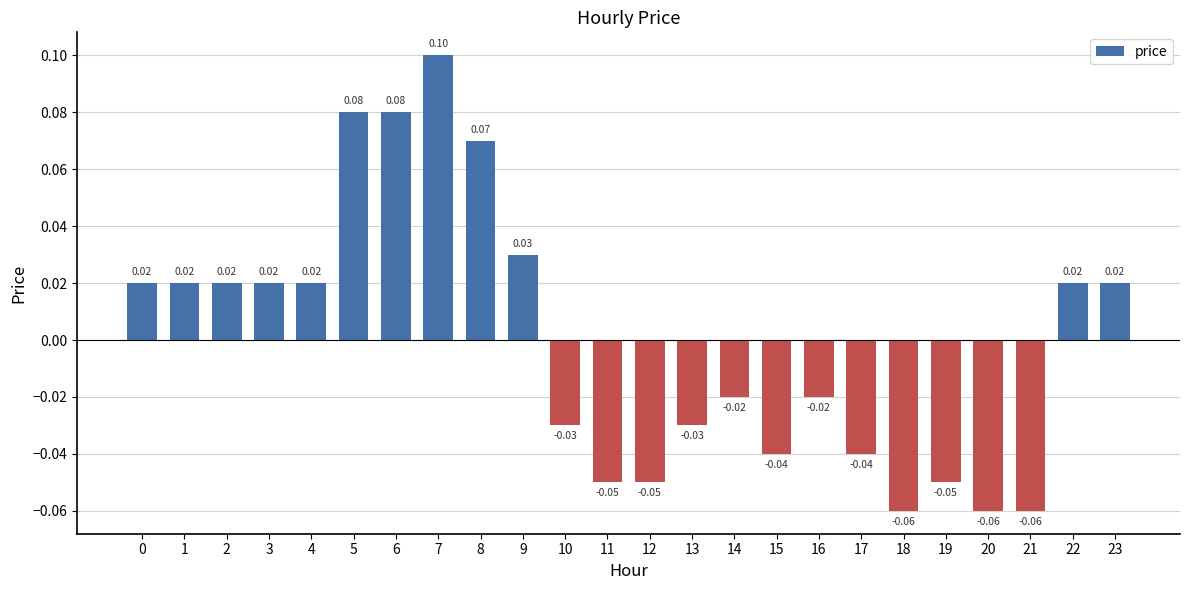

Between 17 and 7, which is larger?

7